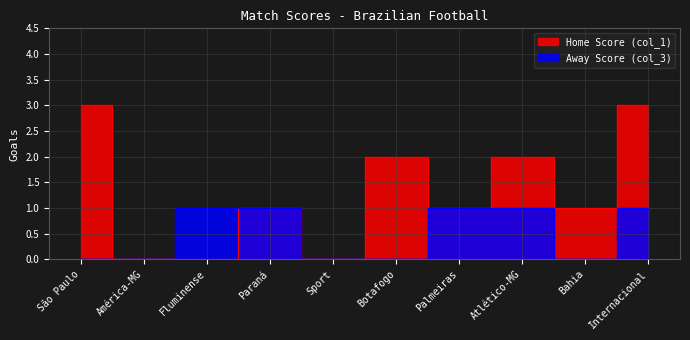

Rank the series by their average value, from lowest to highest.

Away Score (col_3), Home Score (col_1)